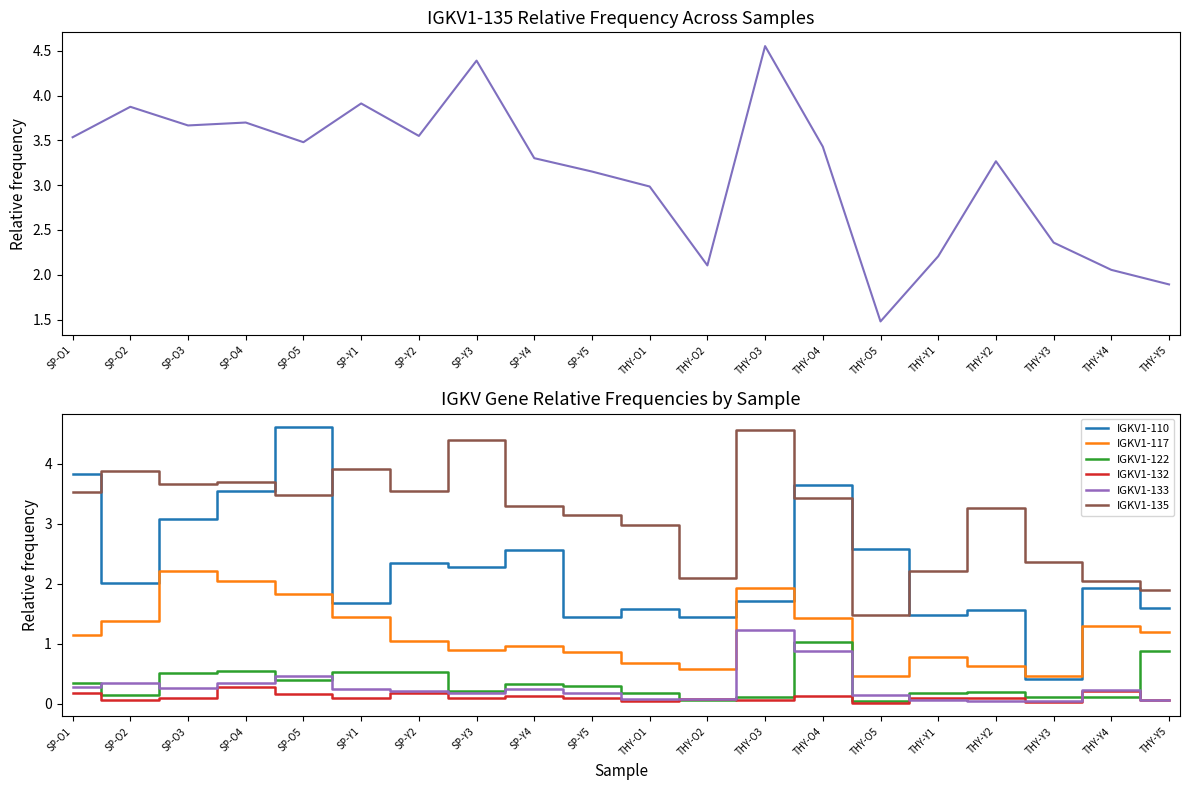

True or false: IGKV1-133 has a value of 0.0 at THY-Y5.

False